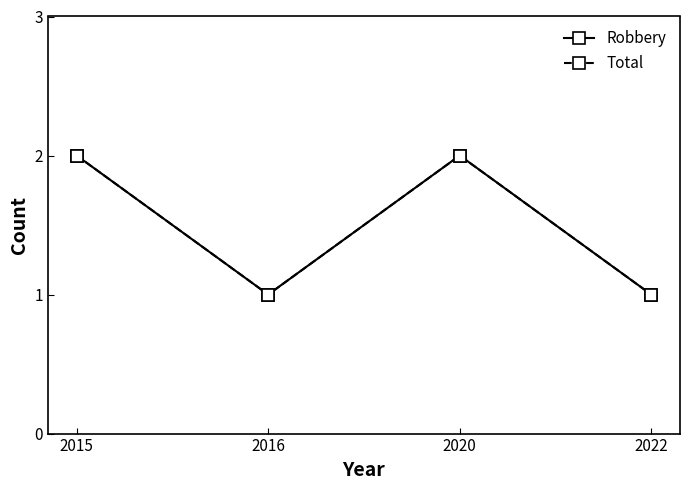

The value of Total at 2020 is 2. True or false?

True